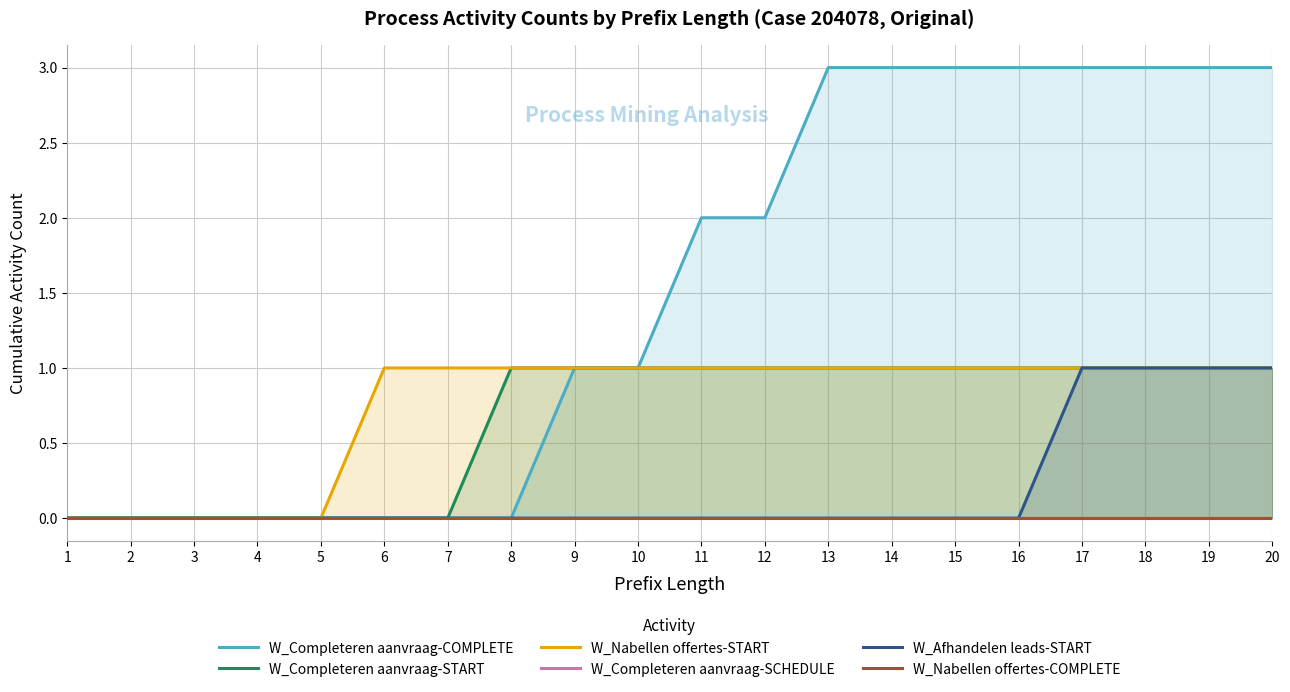

Which has a higher value, 14 or 7?

14